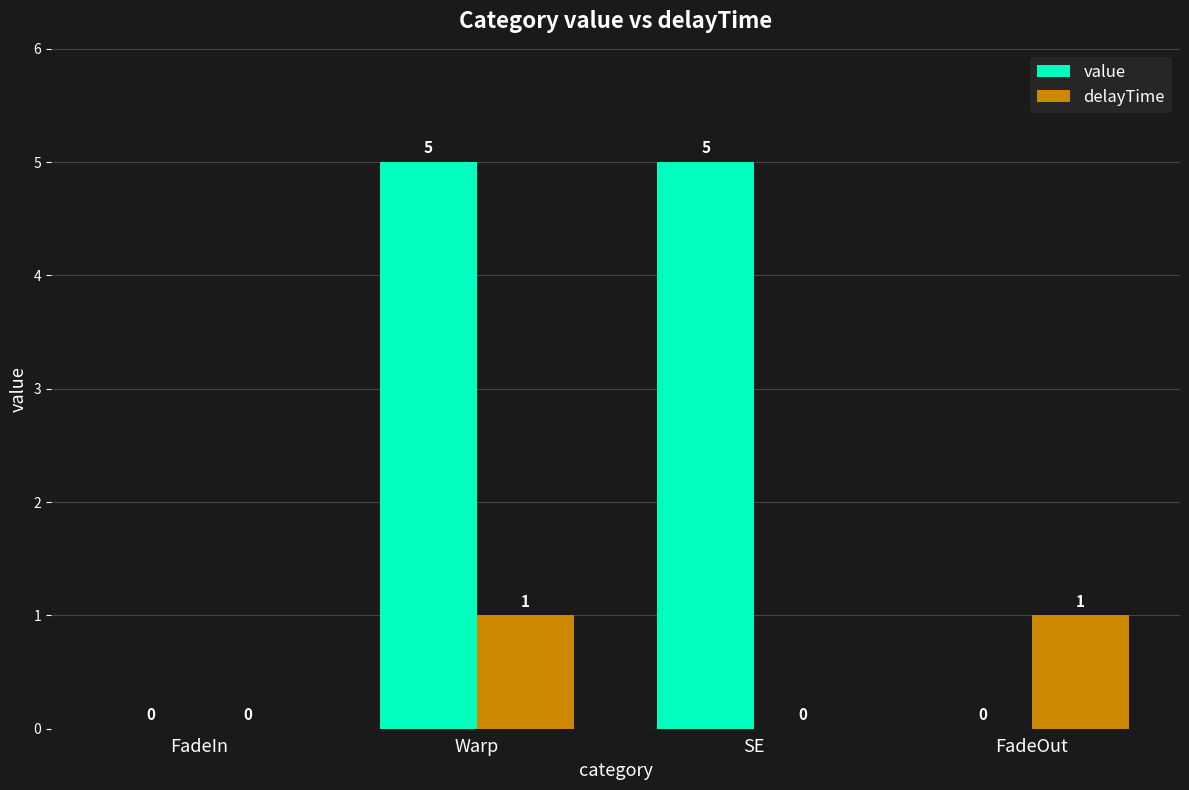

What value does the delayTime series have at FadeOut?

1